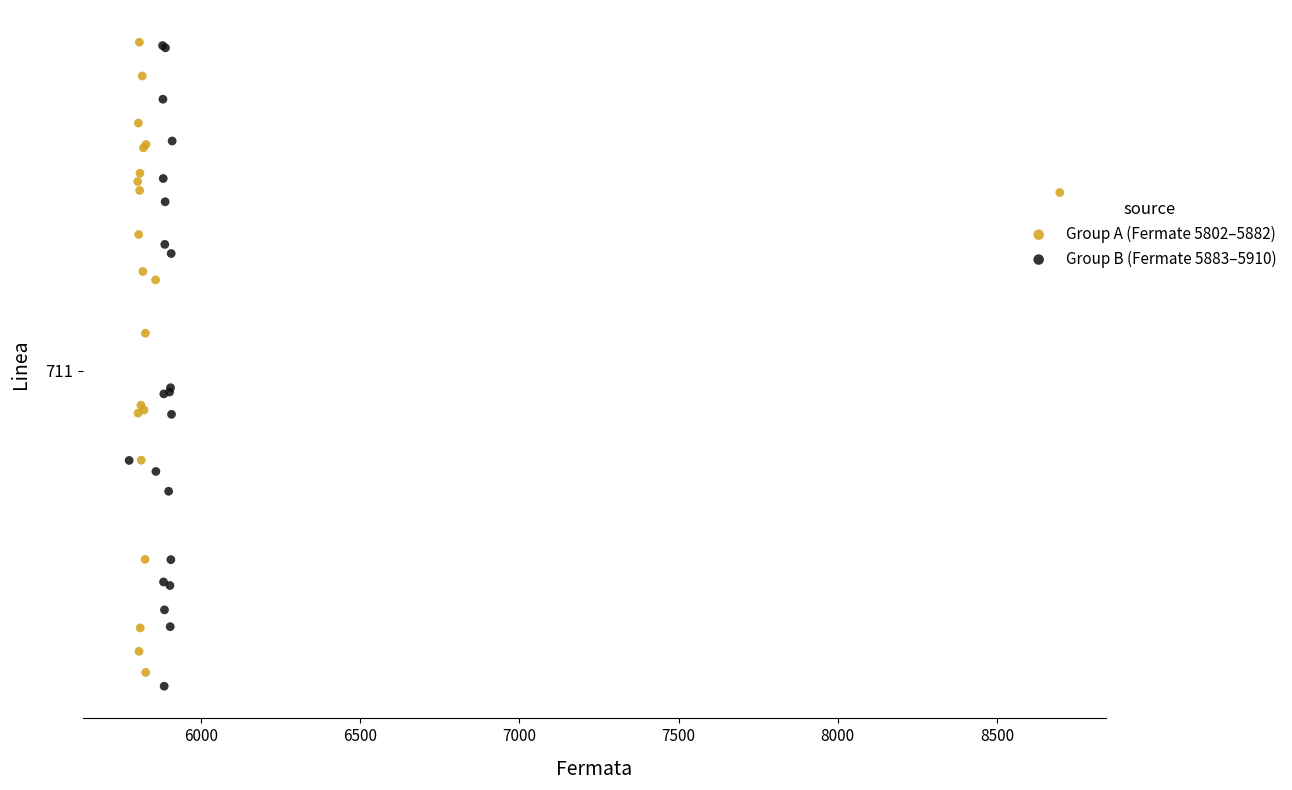

What are all the series names shown in the legend?

Group A (Fermate 5802–5882), Group B (Fermate 5883–5910)